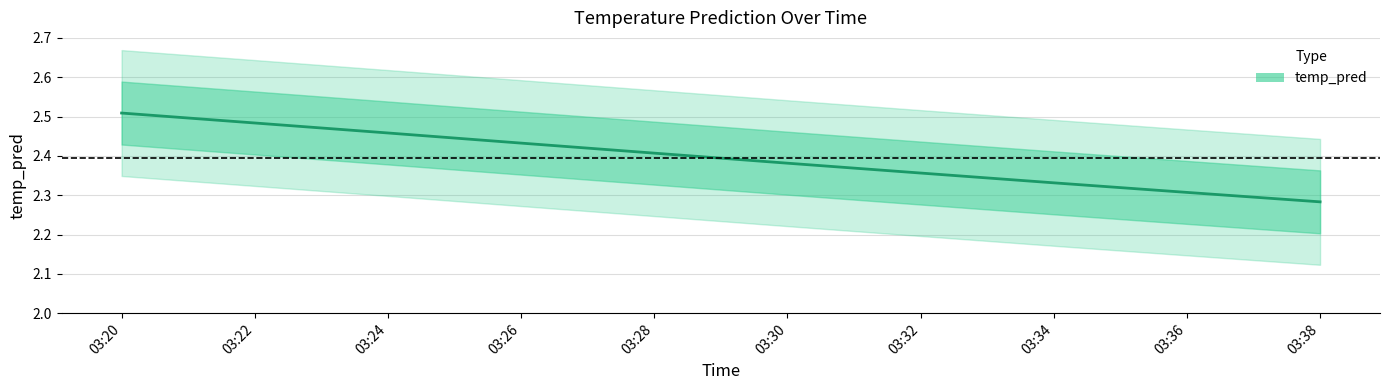

Reading left to right, transcribe all the data shown in this chart.

2.5	2.5	2.5	2.4	2.4	2.4	2.4	2.3	2.3	2.3